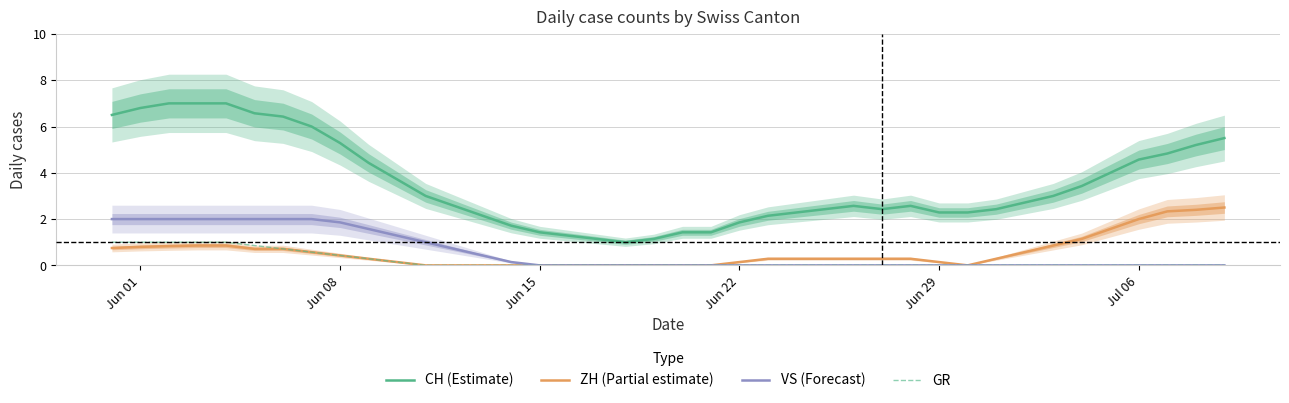

True or false: CH (Estimate) and VS (Forecast) cross at least once.

False